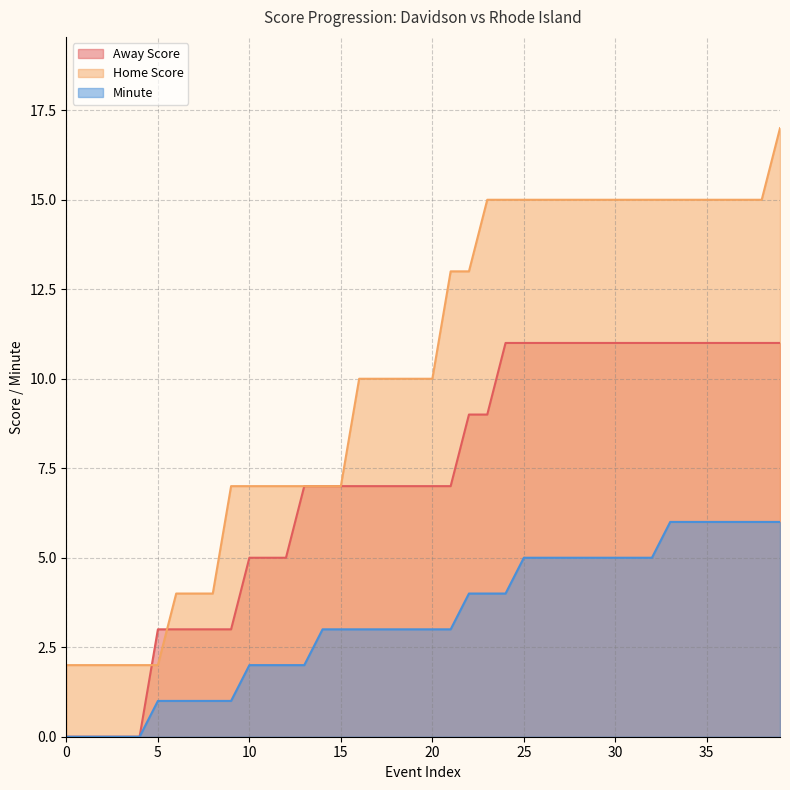

At which label does Home Score reach its peak?

39